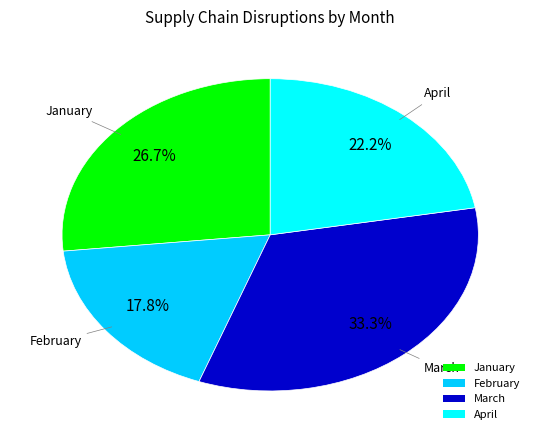

What is the ratio of the value at March to the value at April?

1.5